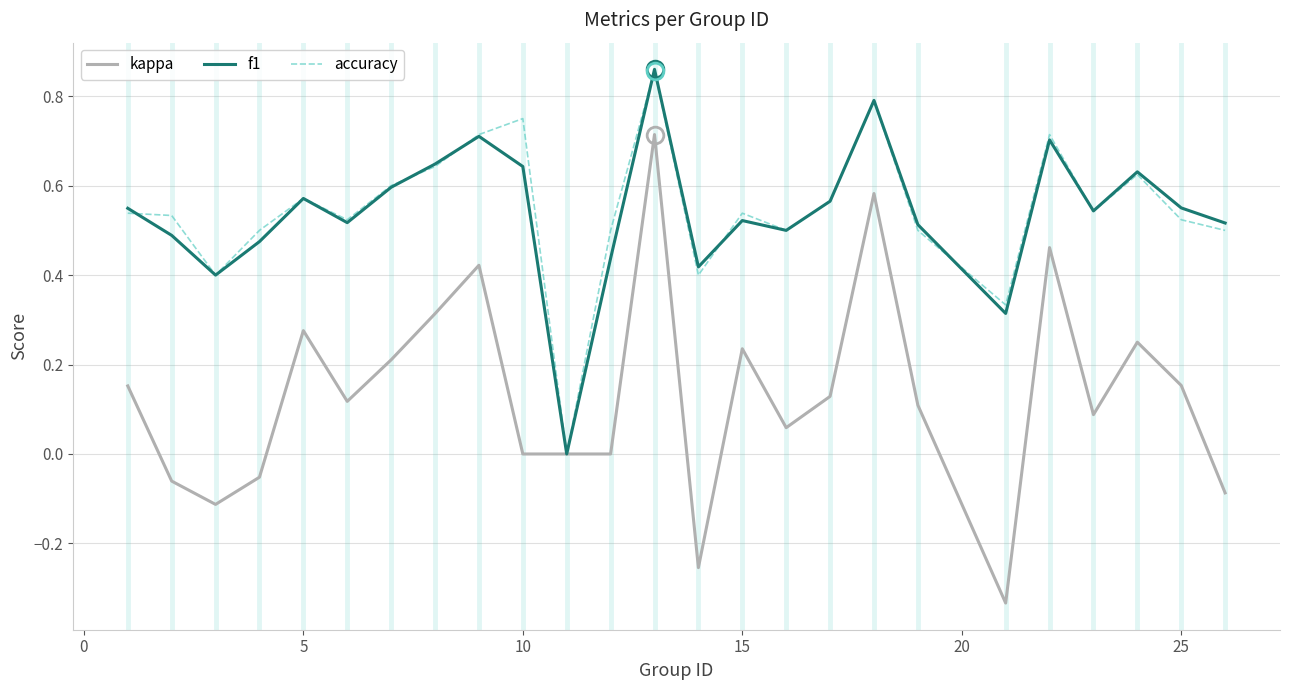

Which series has the widest spread of values?

kappa